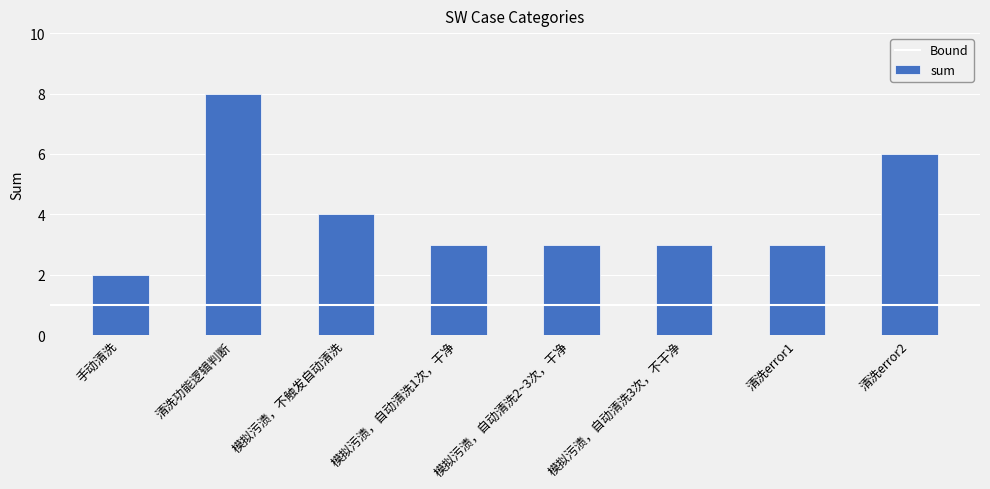

What is the greatest value displayed?

8